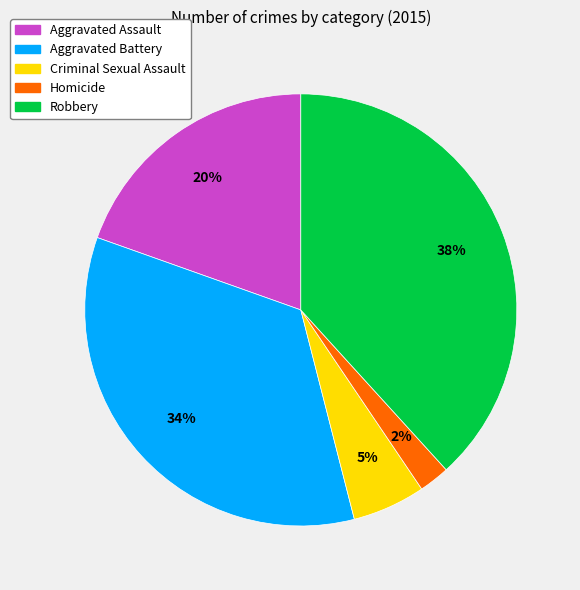

To the nearest percent, what percentage of the pie is Aggravated Assault?

20%